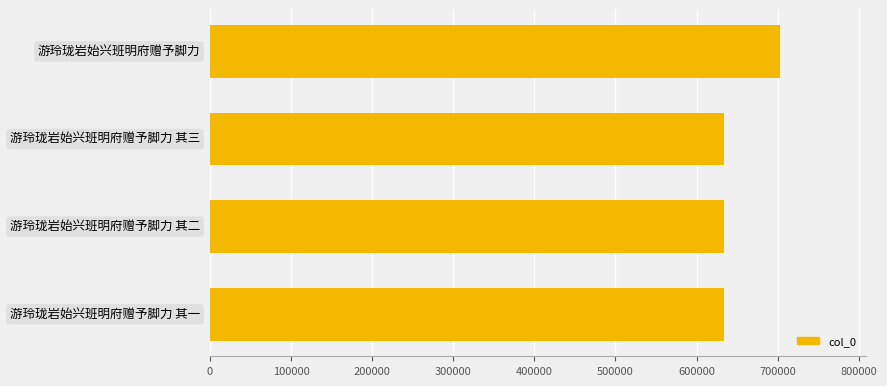

True or false: the data shows 703347 at 游玲珑岩始兴班明府赠予脚力.

True